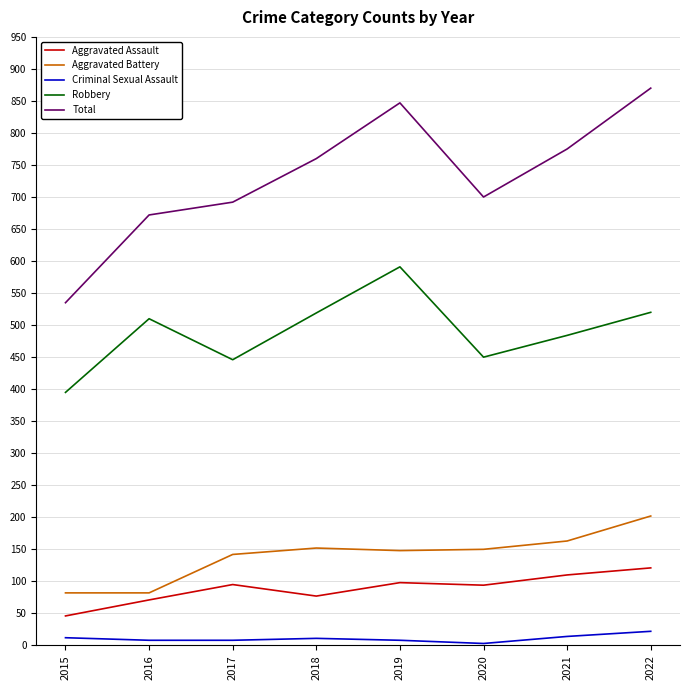

Is the value of Robbery at 2016 greater than the value of Aggravated Assault at 2020?

Yes